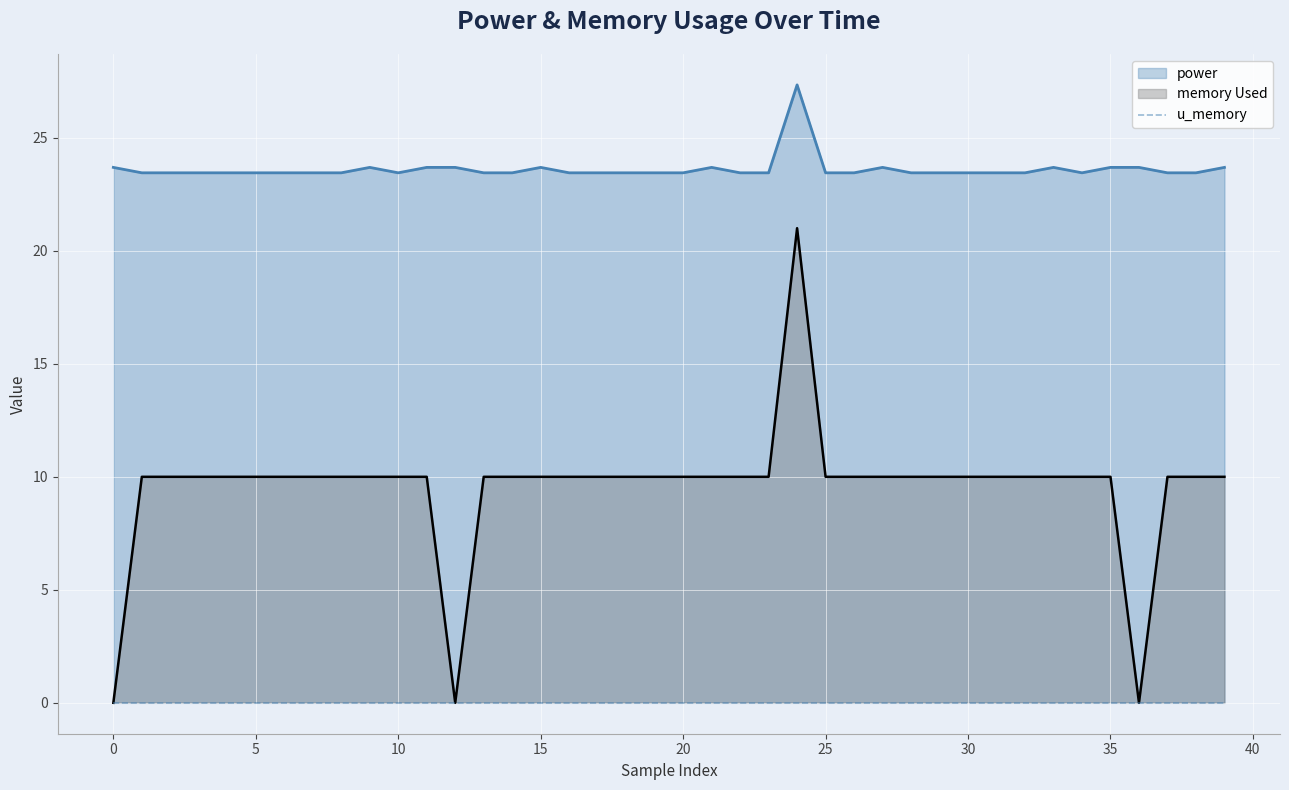

How many data points in memory Used are above 10?

1